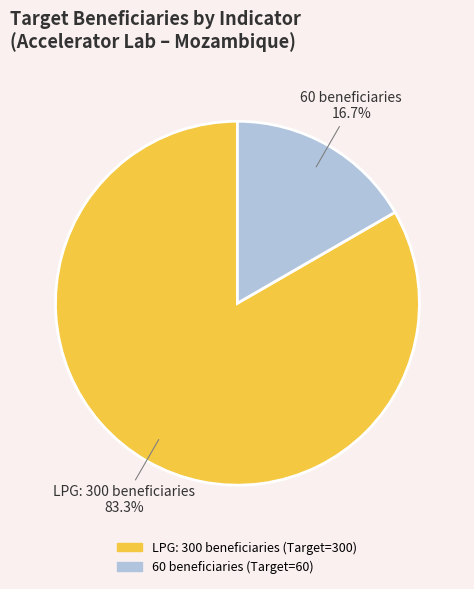

To the nearest percent, what portion does 60 beneficiaries represent?

17%